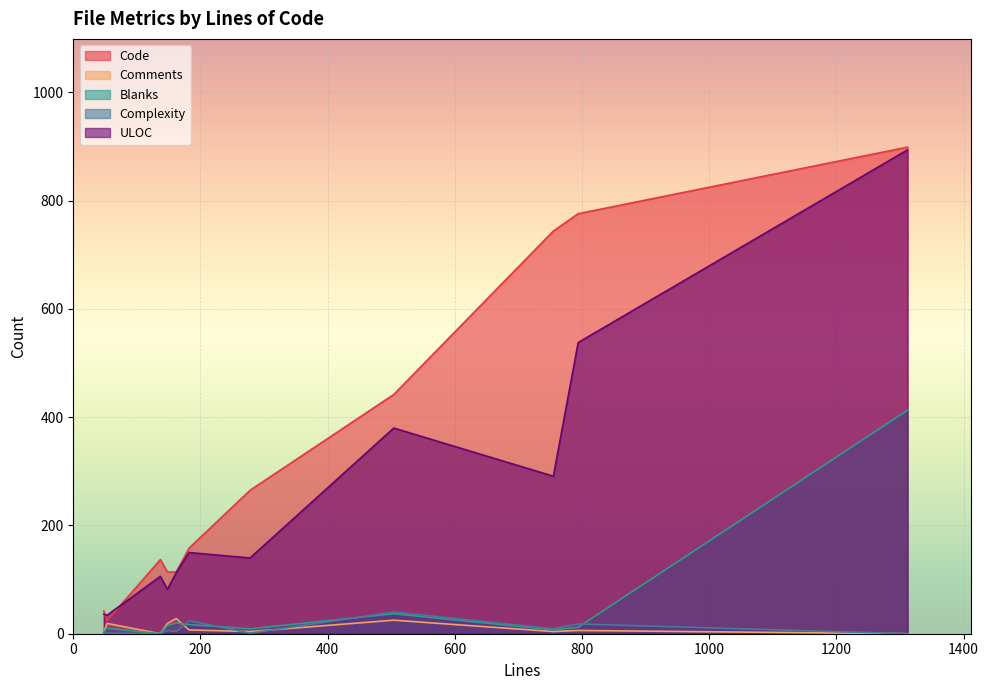

What is the difference between the second highest and minimum values in the ULOC series?

504